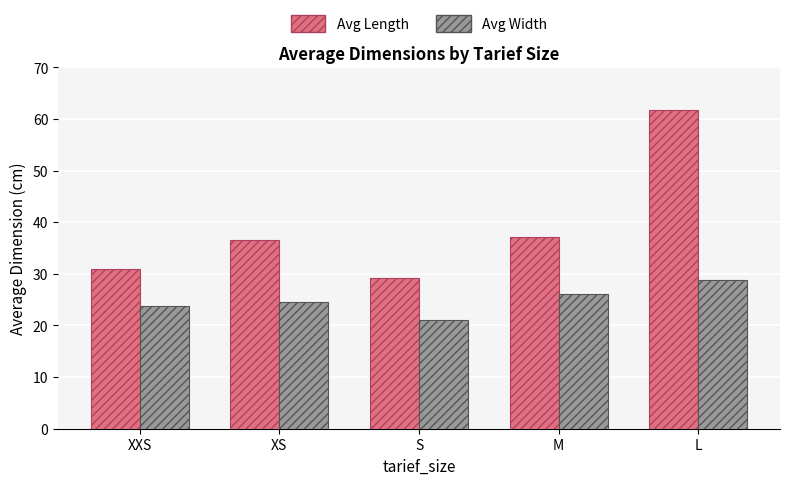

What is the maximum value for Avg Width?

28.8